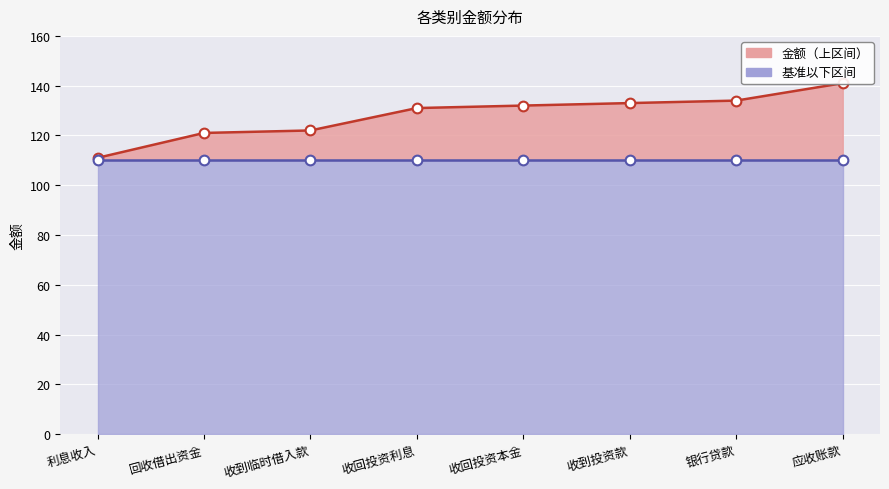

Where is 基准值 nearest to the value 110?

利息收入